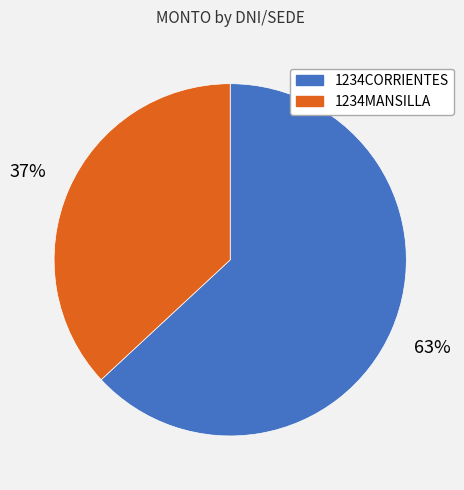

How many segments does this pie chart have?

2